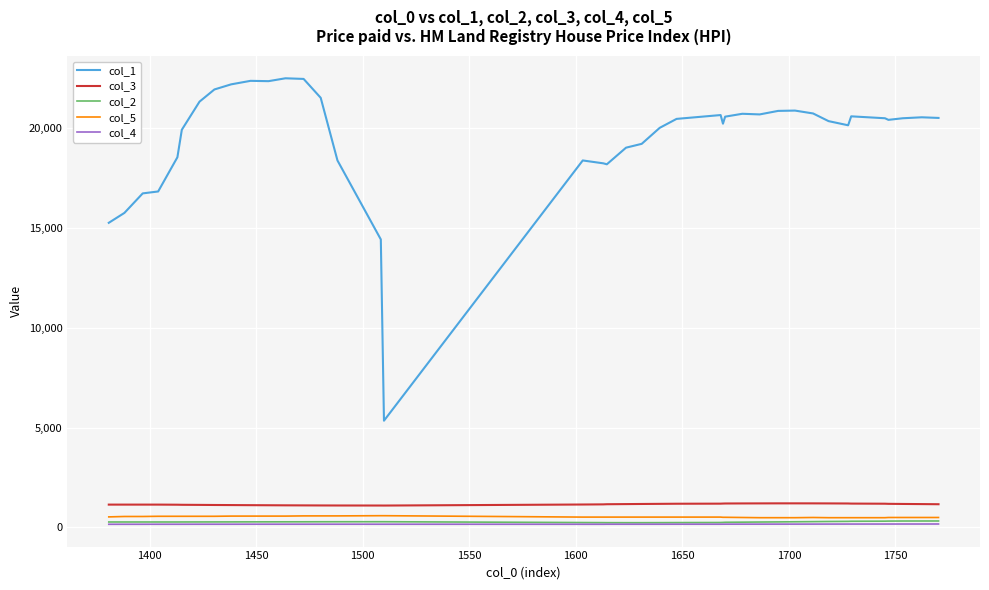

Which series has the largest range (max minus min)?

col_1